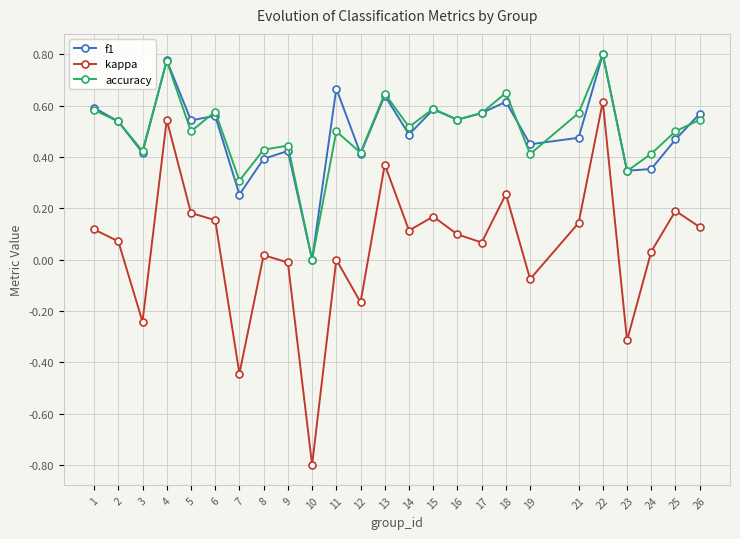

The value of accuracy at 15 is 0.4. True or false?

False